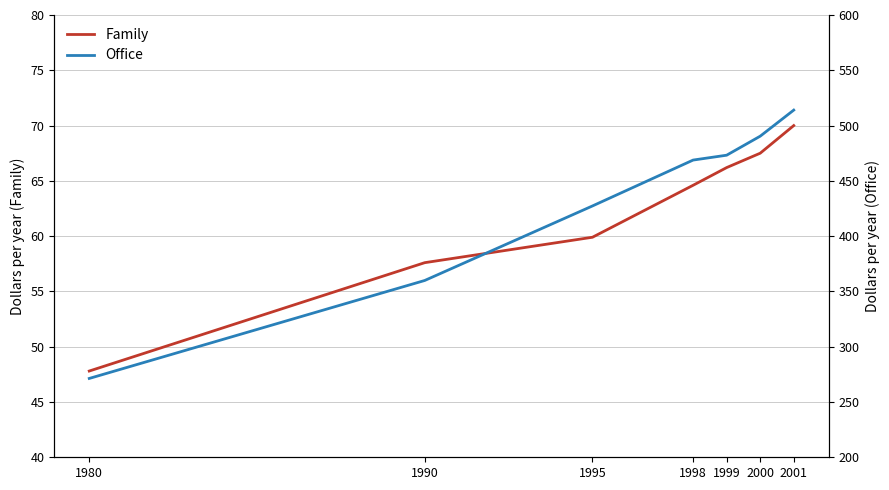

List the series in order of their peak value, highest first.

Office, Family